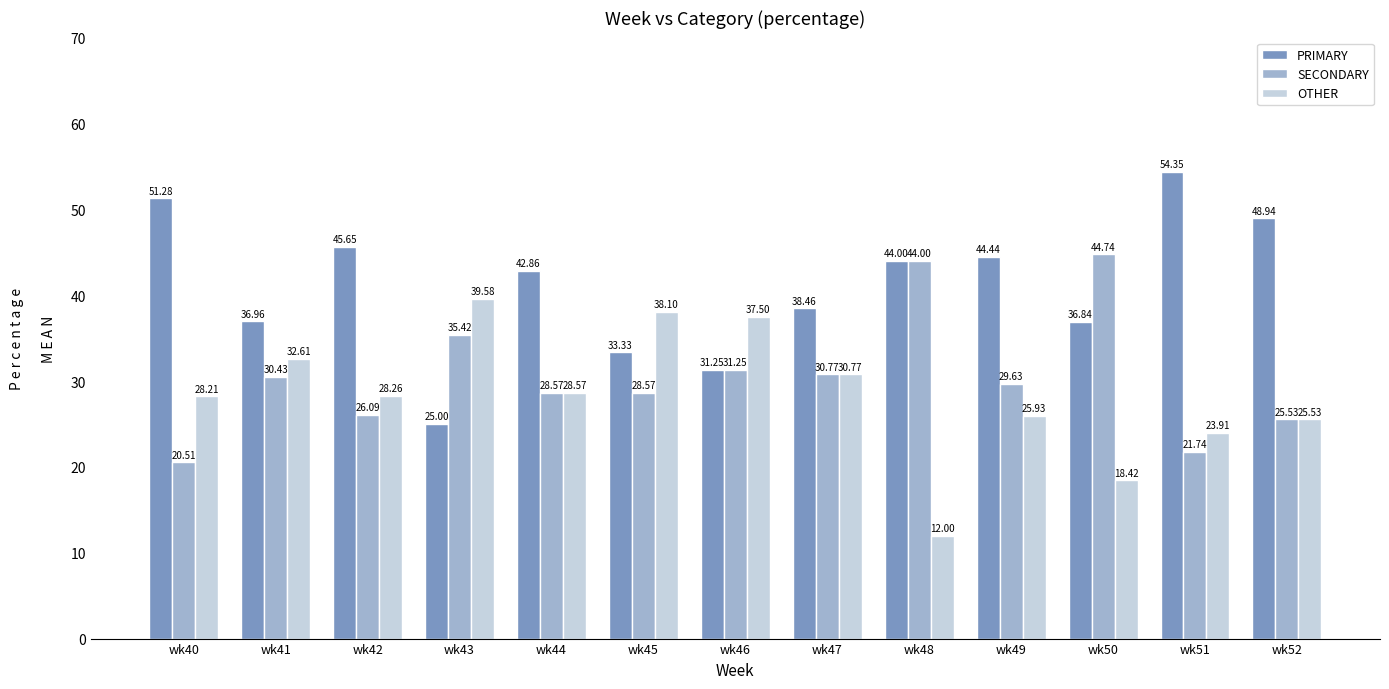

Which category has the lowest value in the OTHER series?

wk48